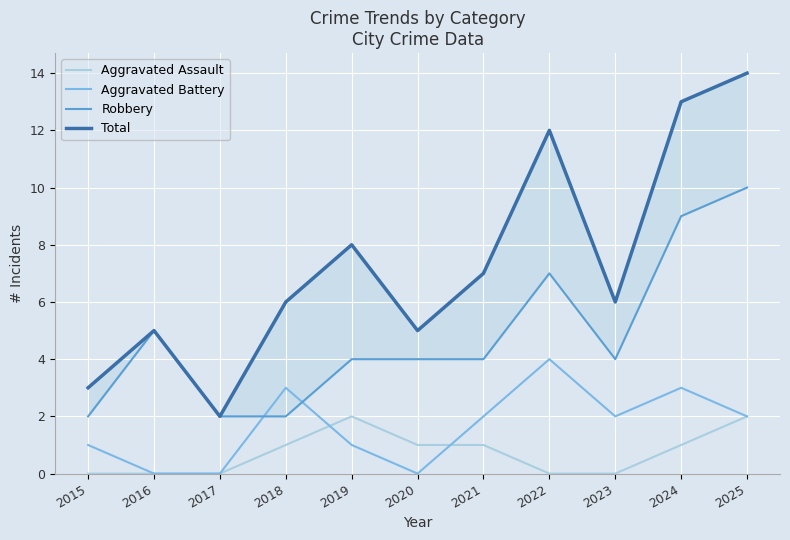

True or false: Aggravated Assault has a value of 0 at 2015.

True